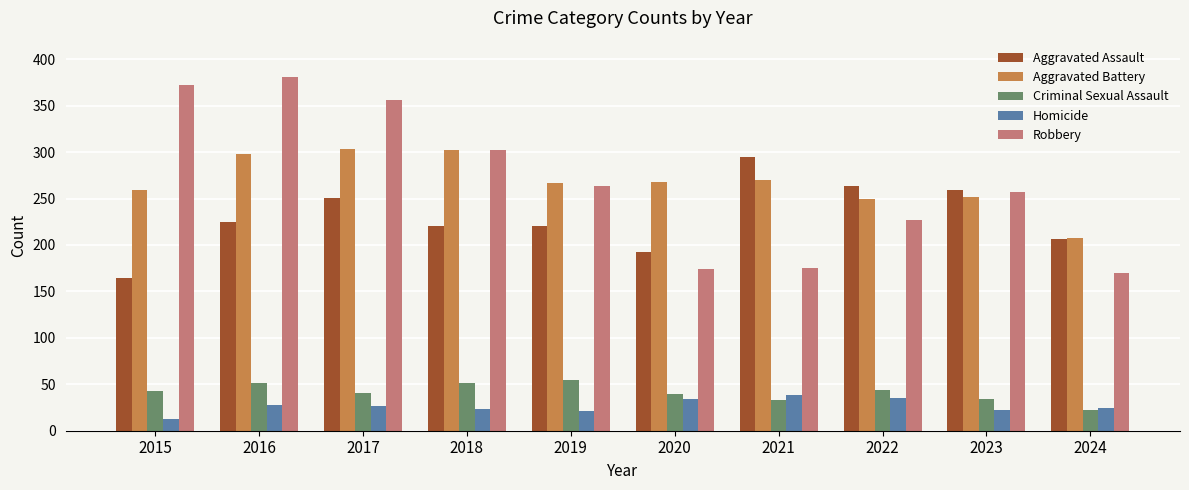

Which category has the lowest value in the Robbery series?

2024